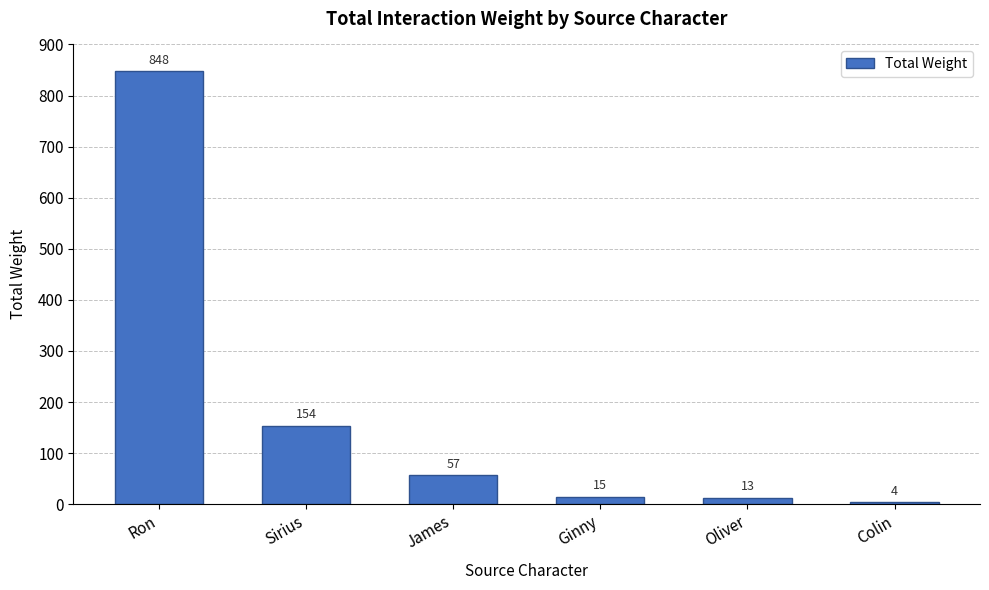

At which category does the chart reach its minimum across all series?

Colin